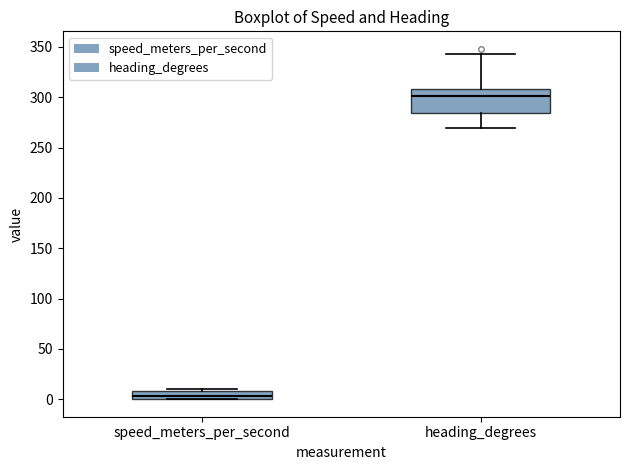

Which box is the tallest, from its lower edge to its upper edge?

heading_degrees